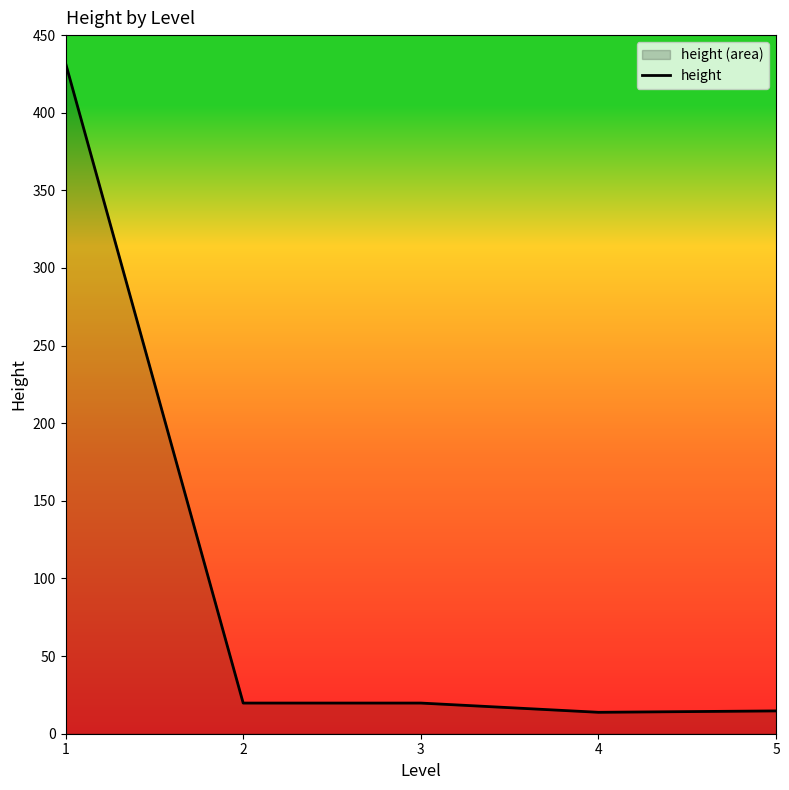

Reading right to left, extract all data points from this chart.

5=14.7	4=13.8	3=19.8	2=19.8	1=432.0